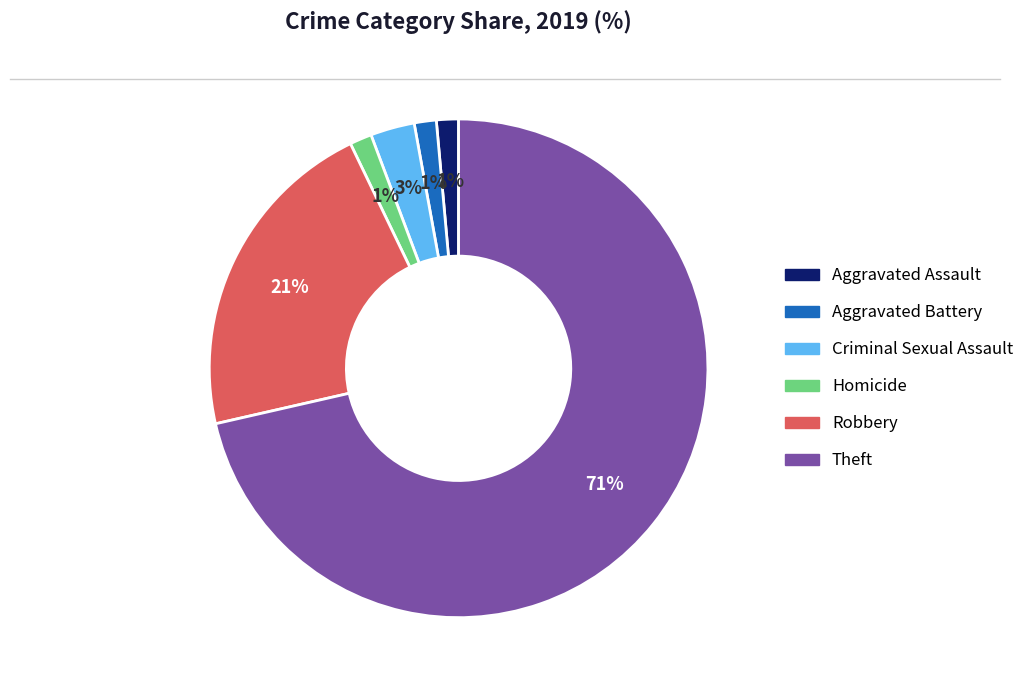

To the nearest percent, what is the average slice percentage?

17%